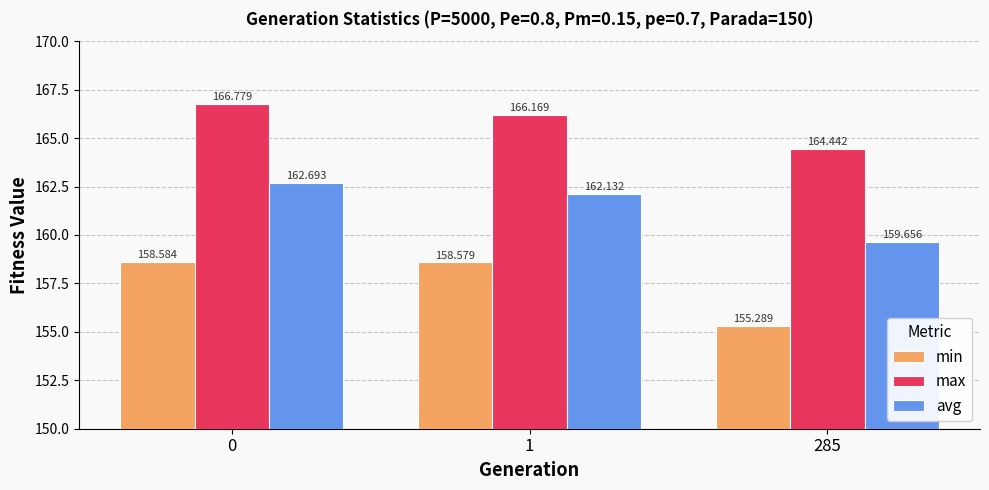

At which label does max reach its minimum?

285